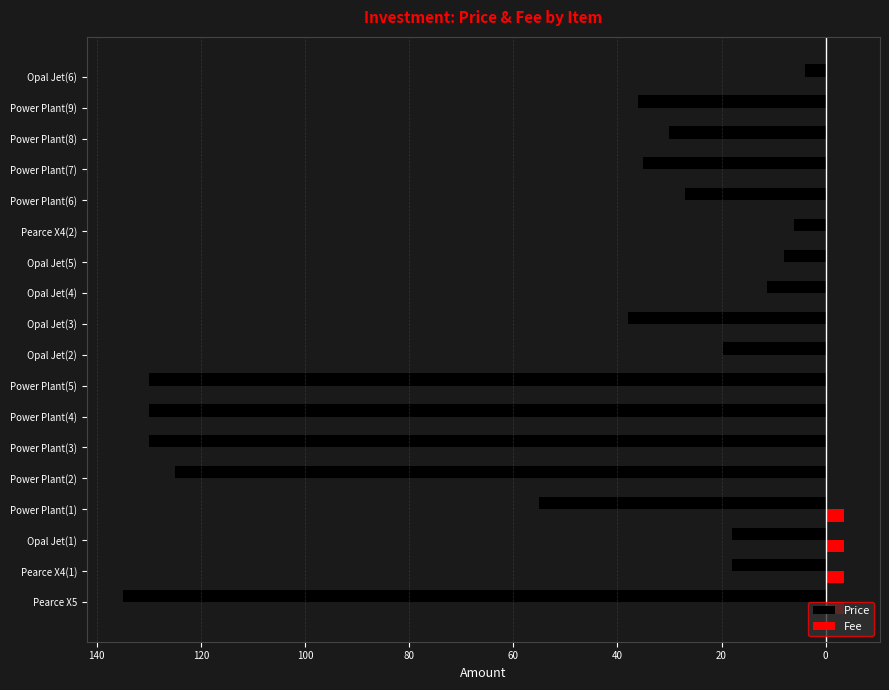

What are all the series names shown in the legend?

Price, Fee